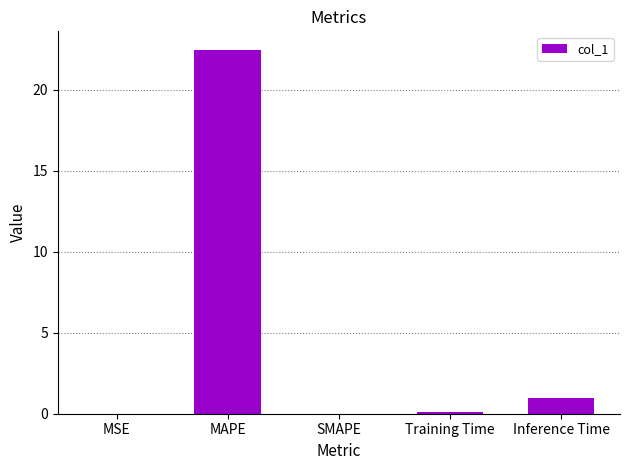

True or false: the data shows 0.0 at MSE.

True